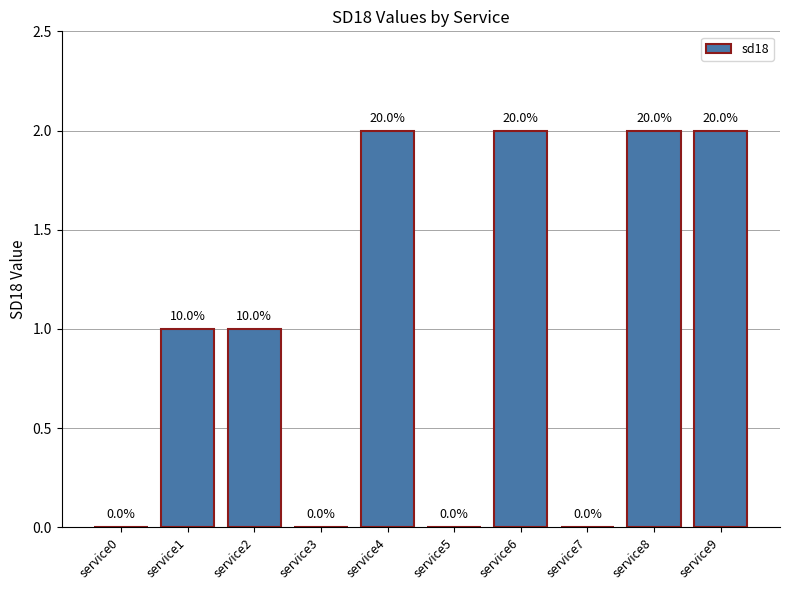

What is the maximum value shown in the chart?

2